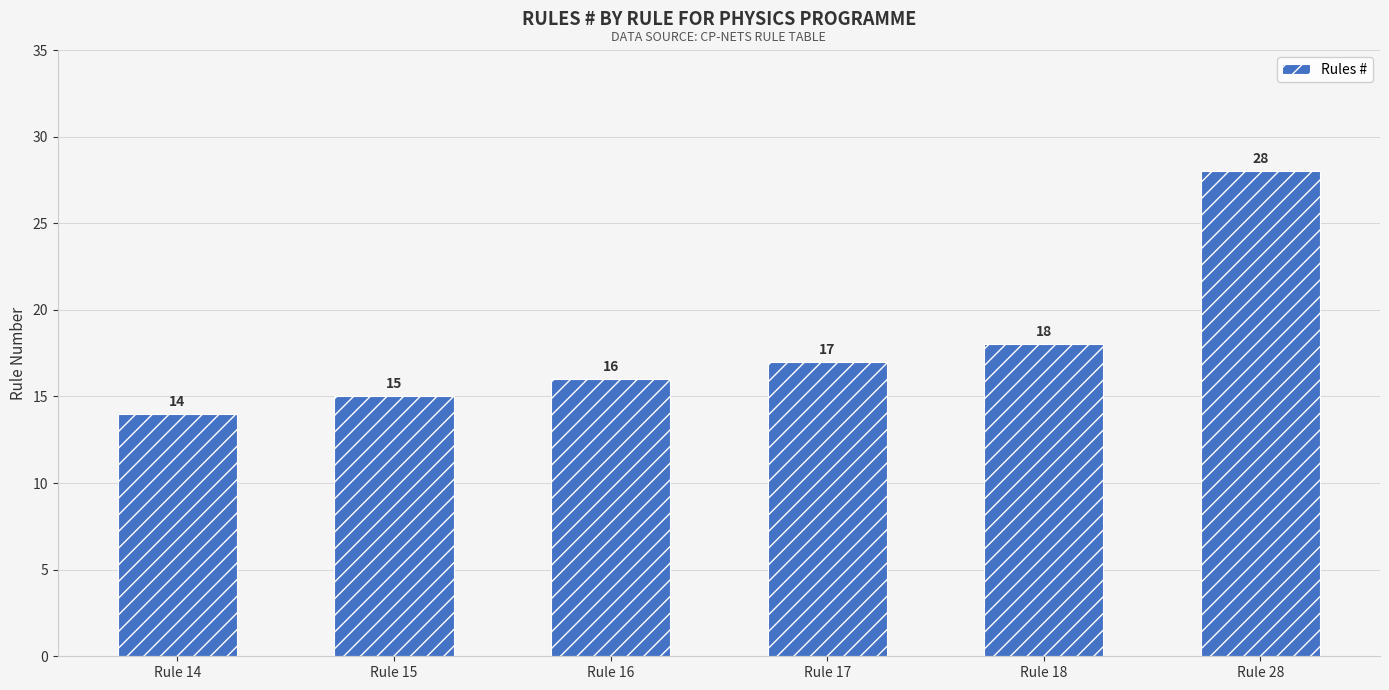

At which label is the value closest to 21?

Rule 18